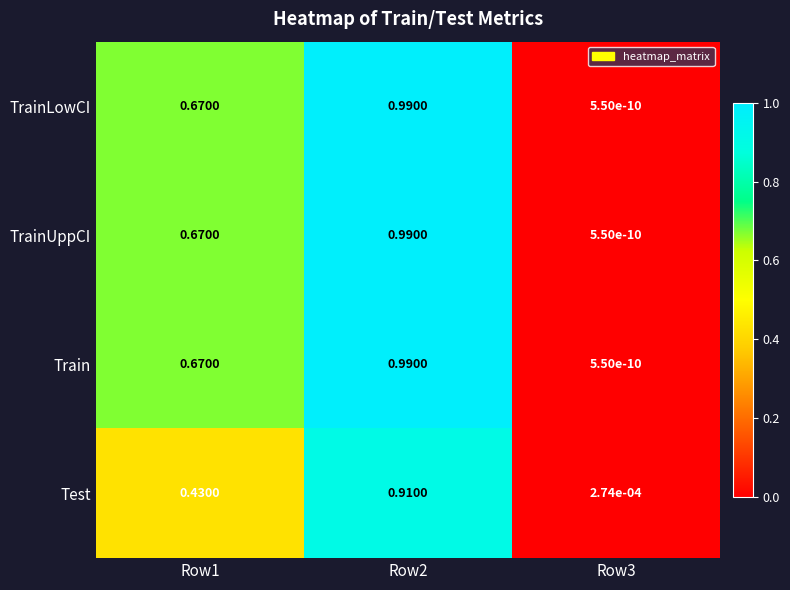

Is the value of Test at Row2 greater than the value of Train at Row2?

No